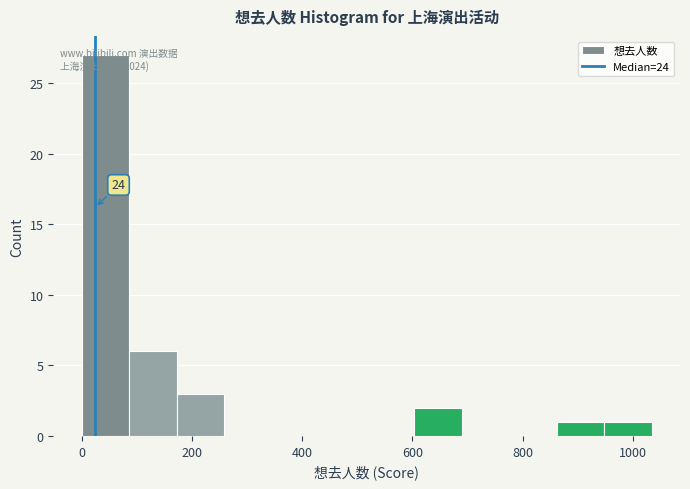

Which range on the x-axis has the tallest bar?

0 to 80